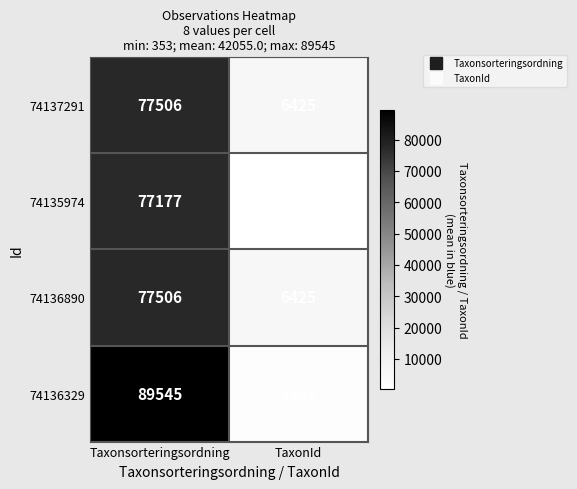

Rank the categories by 74137291 value from lowest to highest.

TaxonId, Taxonsorteringsordning